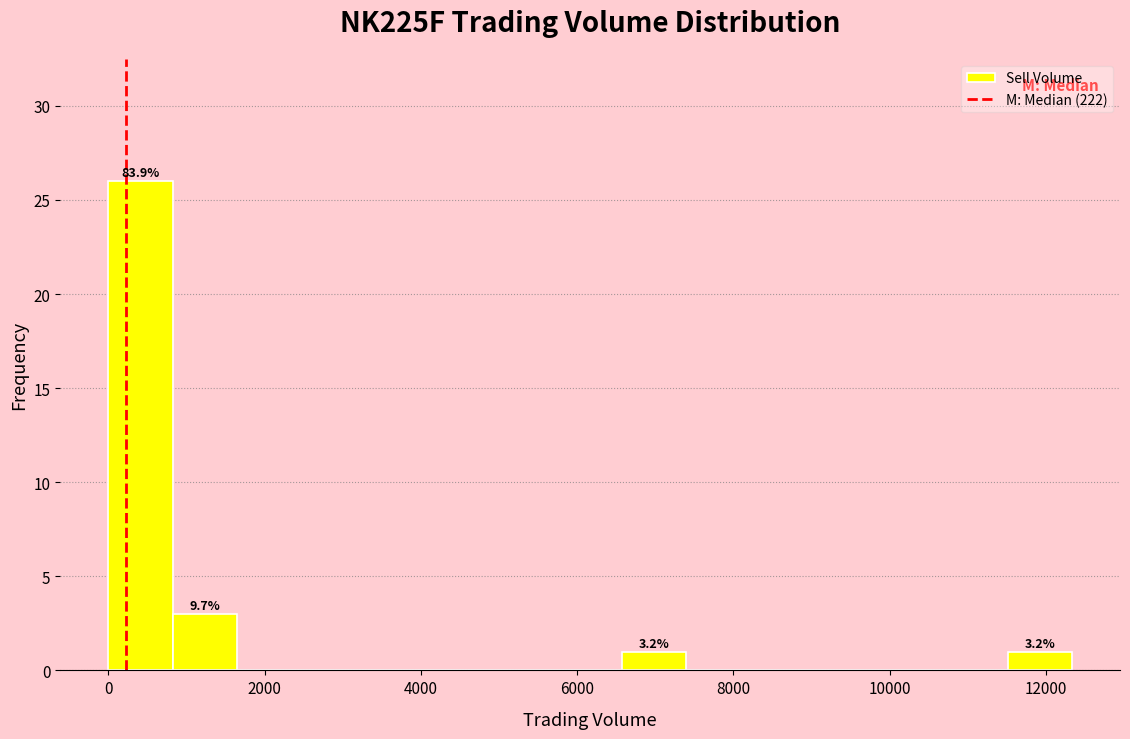

Over which range of the x-axis is the bar tallest?

0 to 800